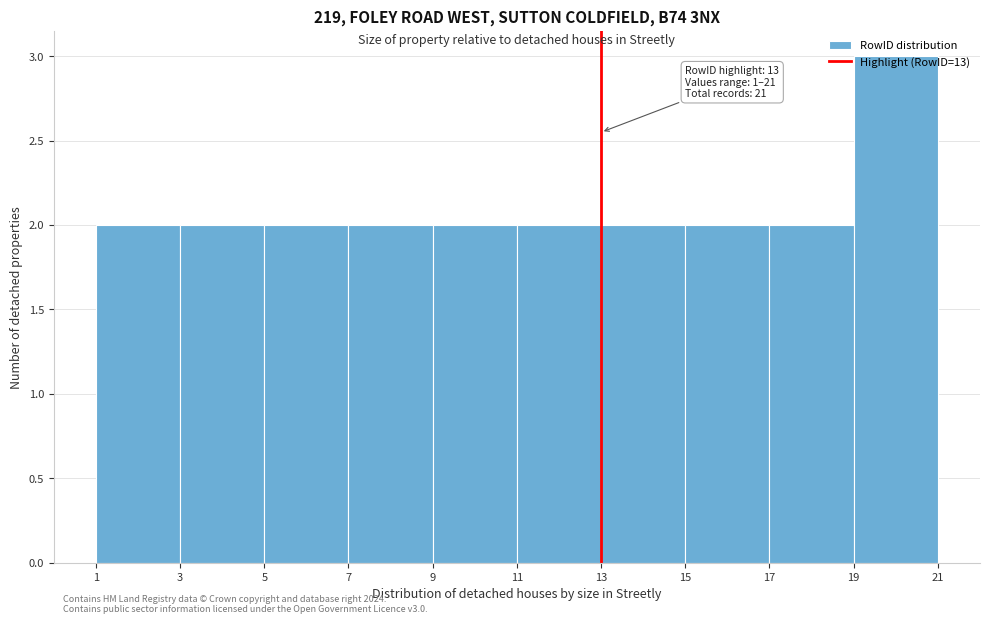

Over which range of the x-axis is the bar tallest?

19 to 21